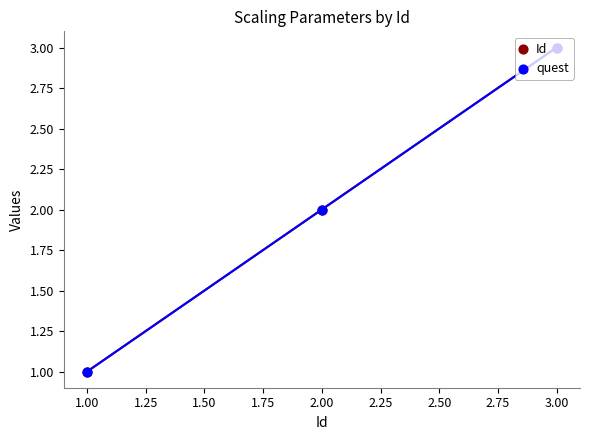

Which series has the largest Y range (max minus min)?

Id